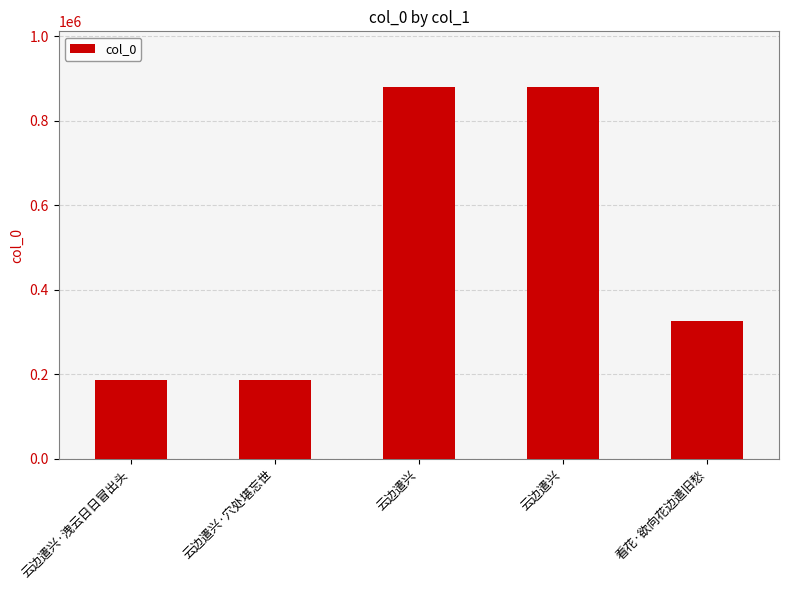

What is the minimum value shown in the chart?

187812